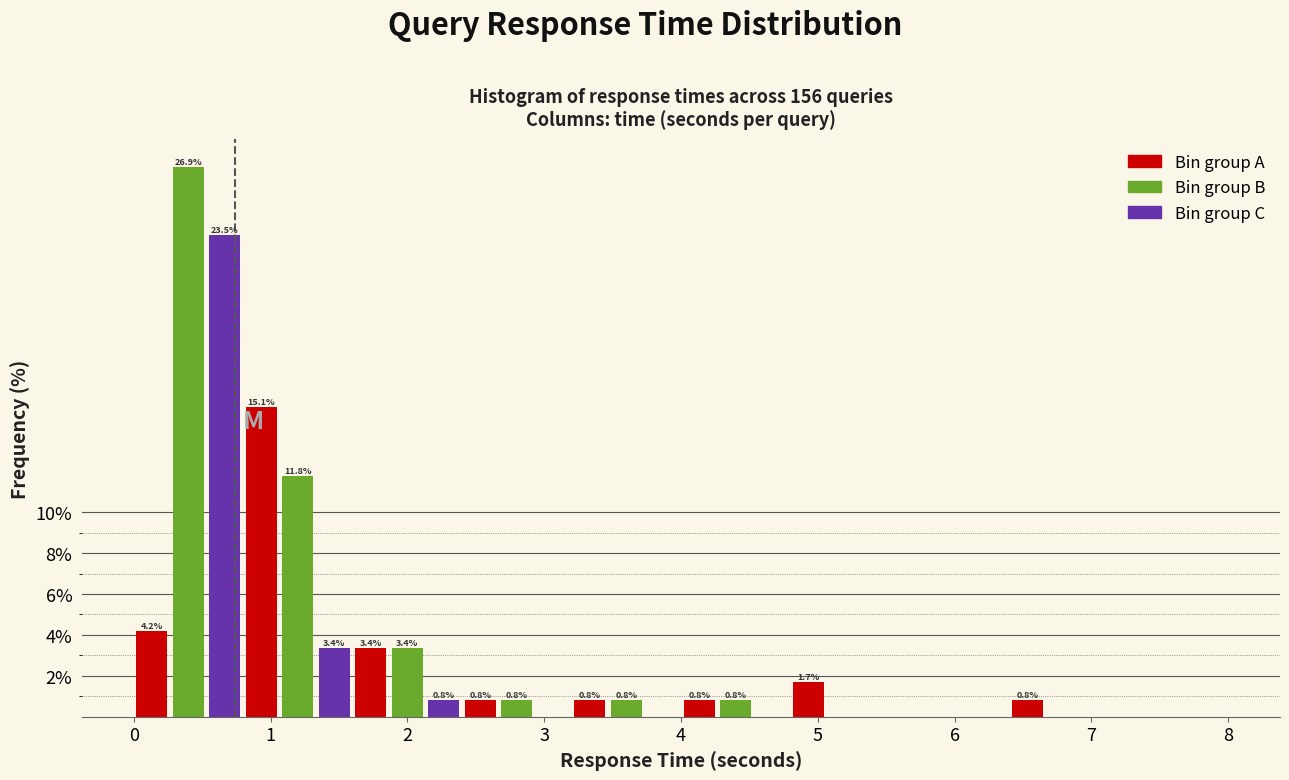

Read against the x-axis, roughly where is the centre of the tallest bar?

0.4